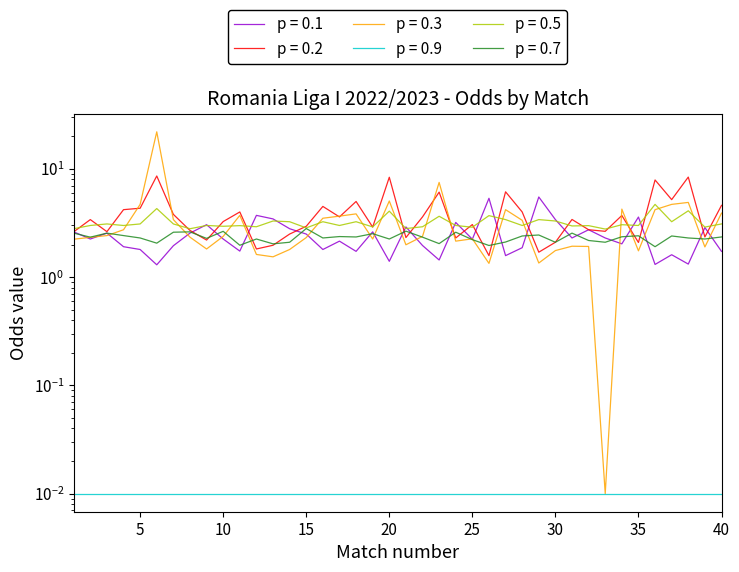

Is it true that Odd_Over25_FT equals 3.4 at 23?

False